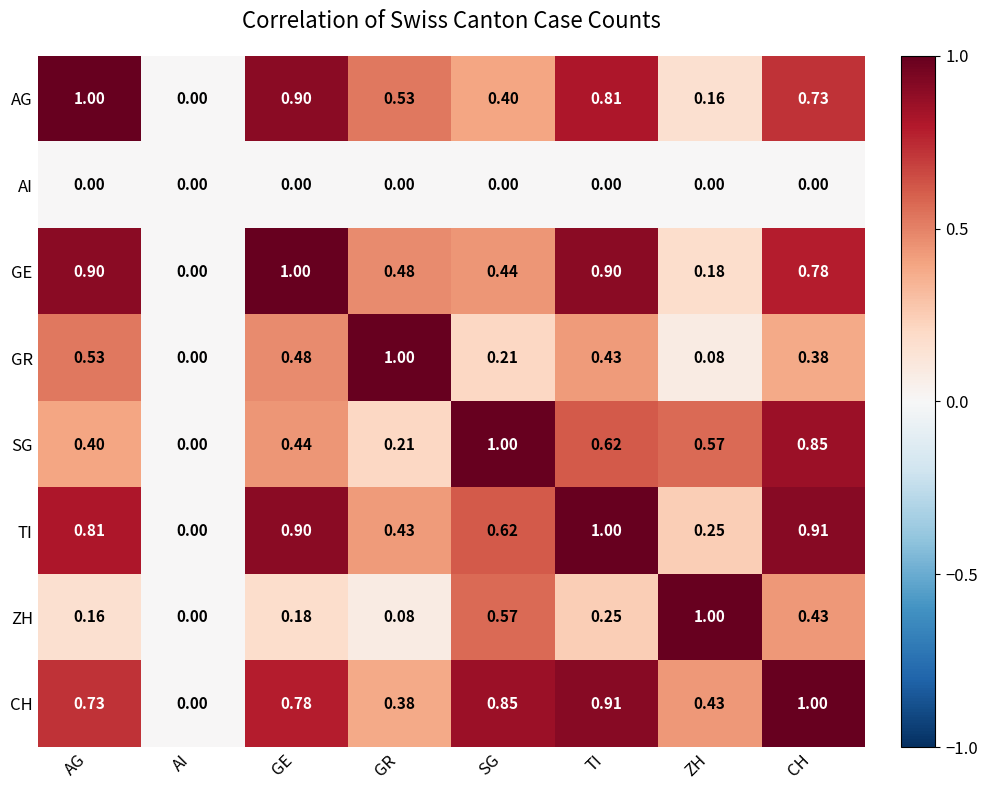

At which label does GE reach its minimum?

AI